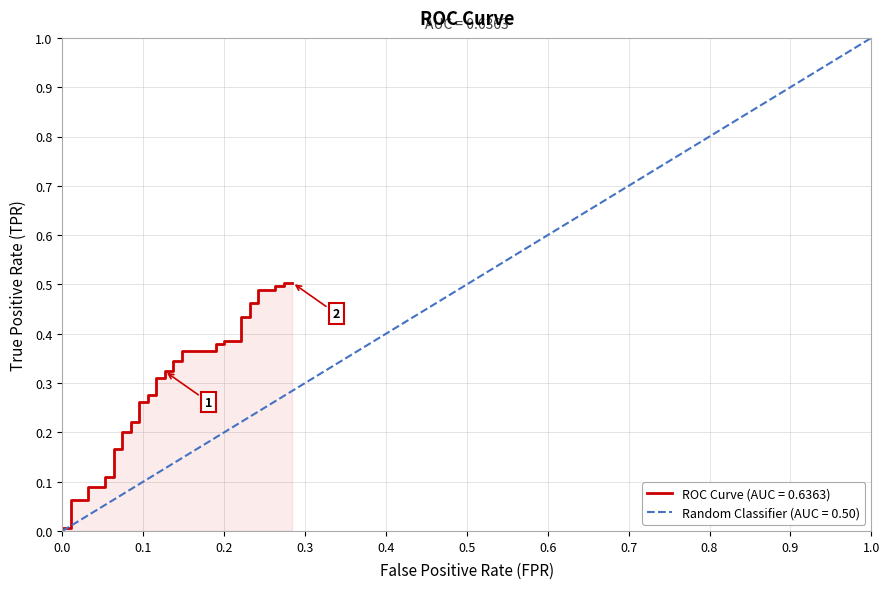

What is the greatest value displayed?

0.5